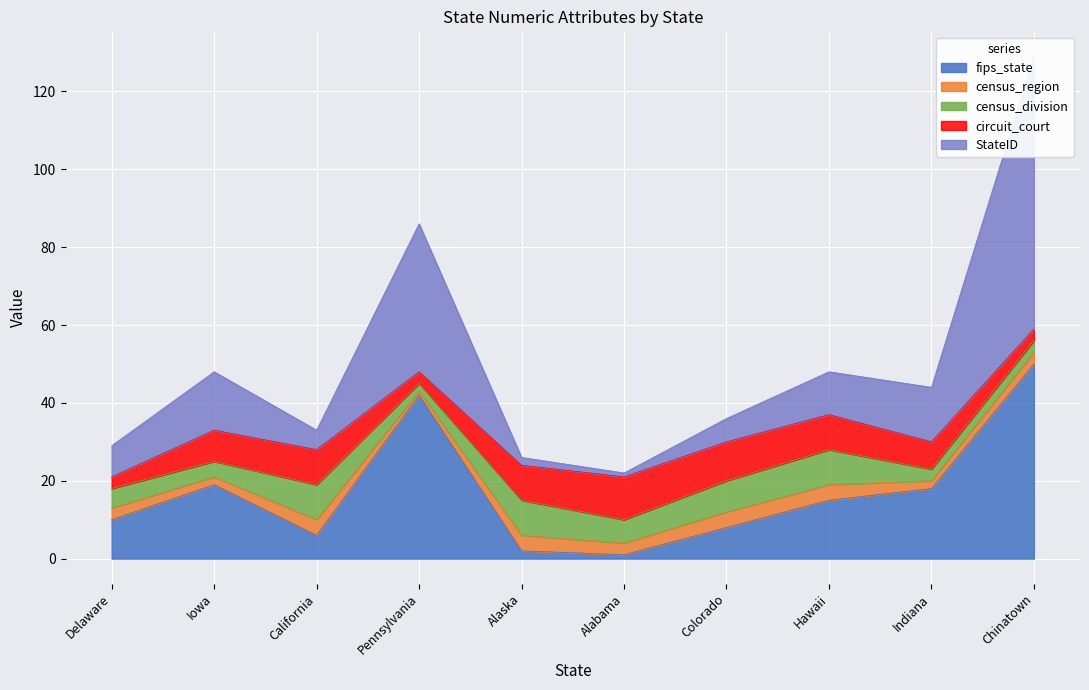

List the series in order of their peak value, highest first.

StateID, fips_state, circuit_court, census_division, census_region